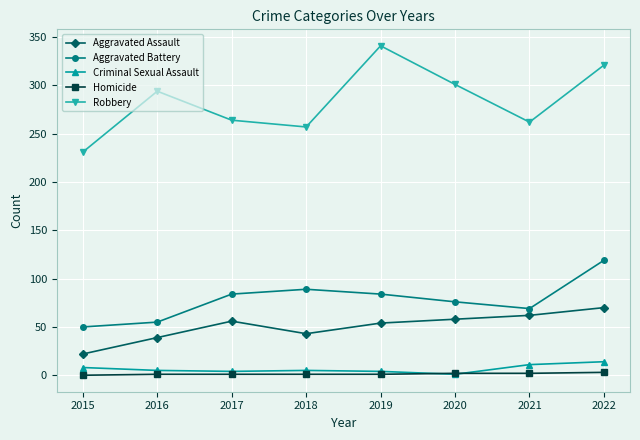

True or false: Robbery has a value of 262 at 2021.

True